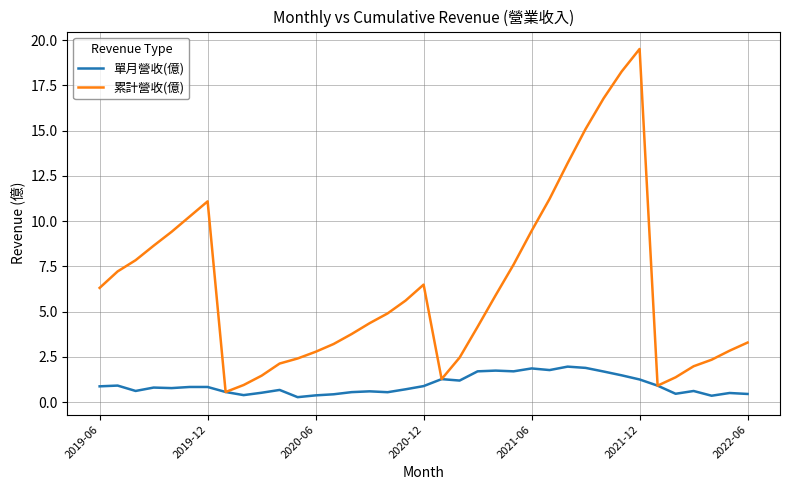

Which series has the widest spread of values?

累計營收(億)